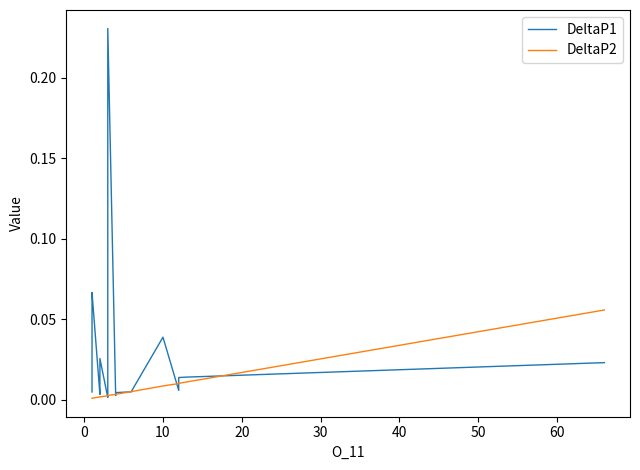

What is the difference between the maximum and minimum values in the DeltaP1 series?

0.2